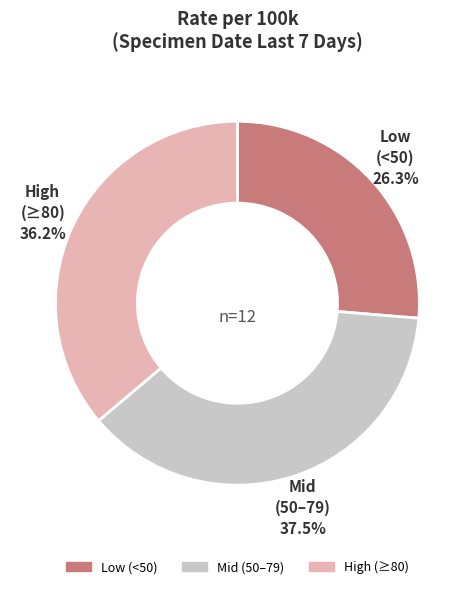

Combined, do High (≥80) and Mid (50–79) account for over 50%?

Yes